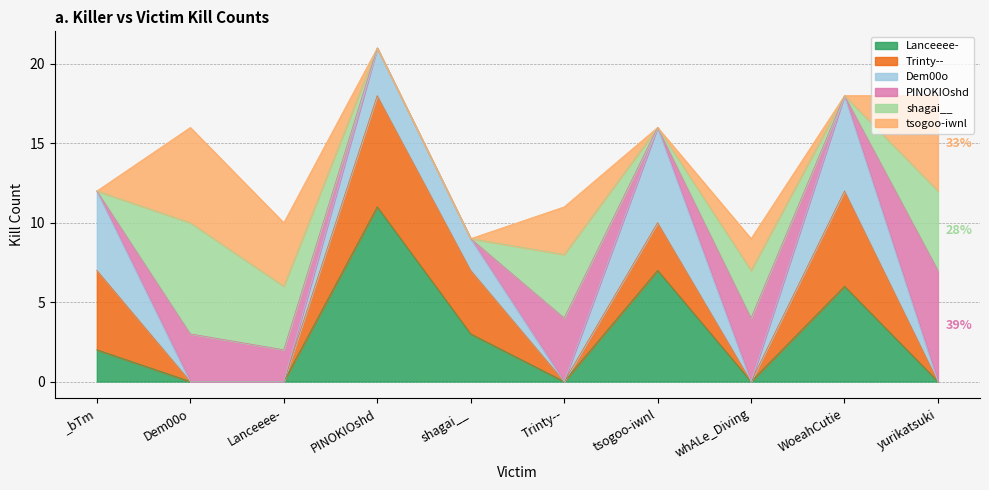

How many data points in Dem00o are less than 2?

5